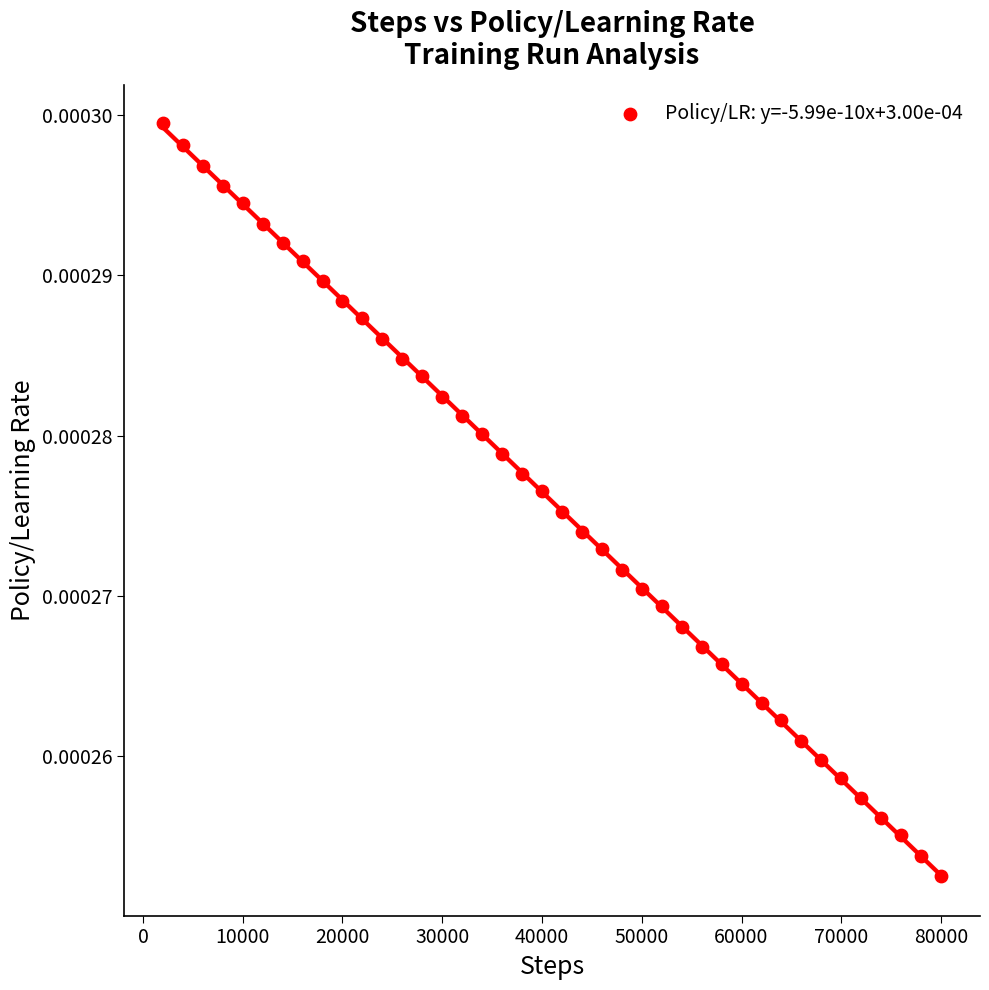

What is the range of X values (max minus min)?

78000.0